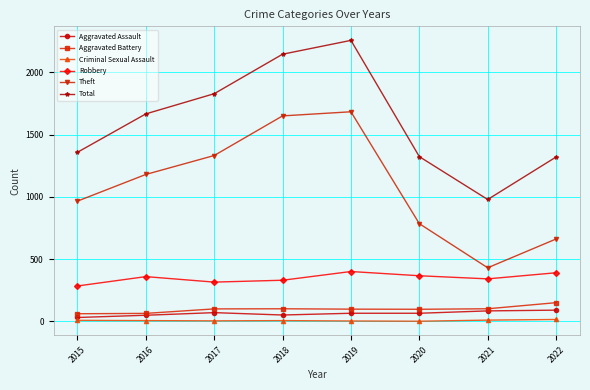

Where is Theft nearest to the value 1057?

2015